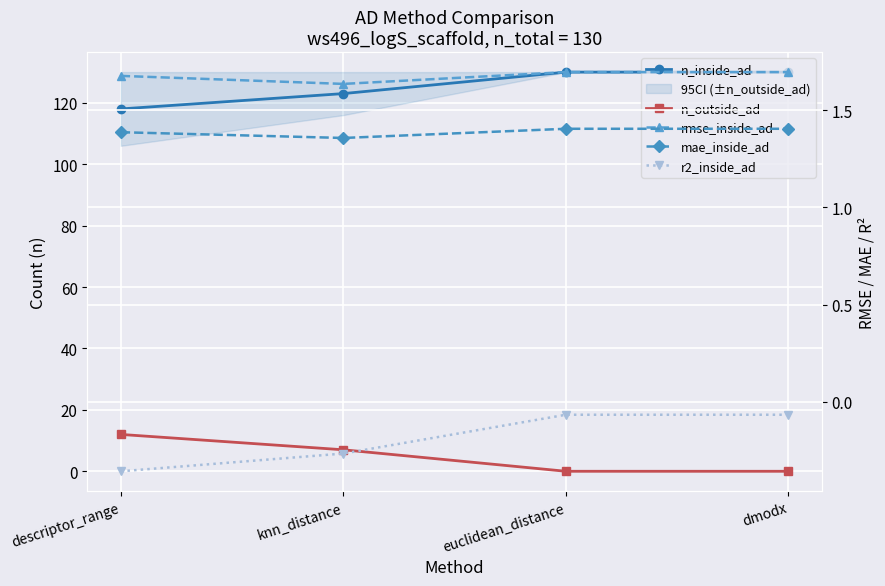

What is the average value of the mae_inside_ad series?

1.4